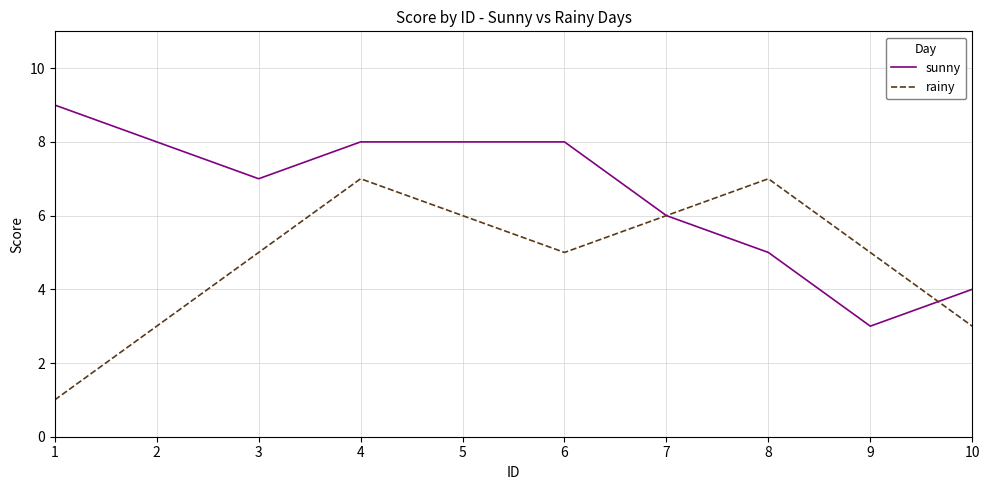

Rank the series at 2 from lowest to highest value.

rainy, sunny